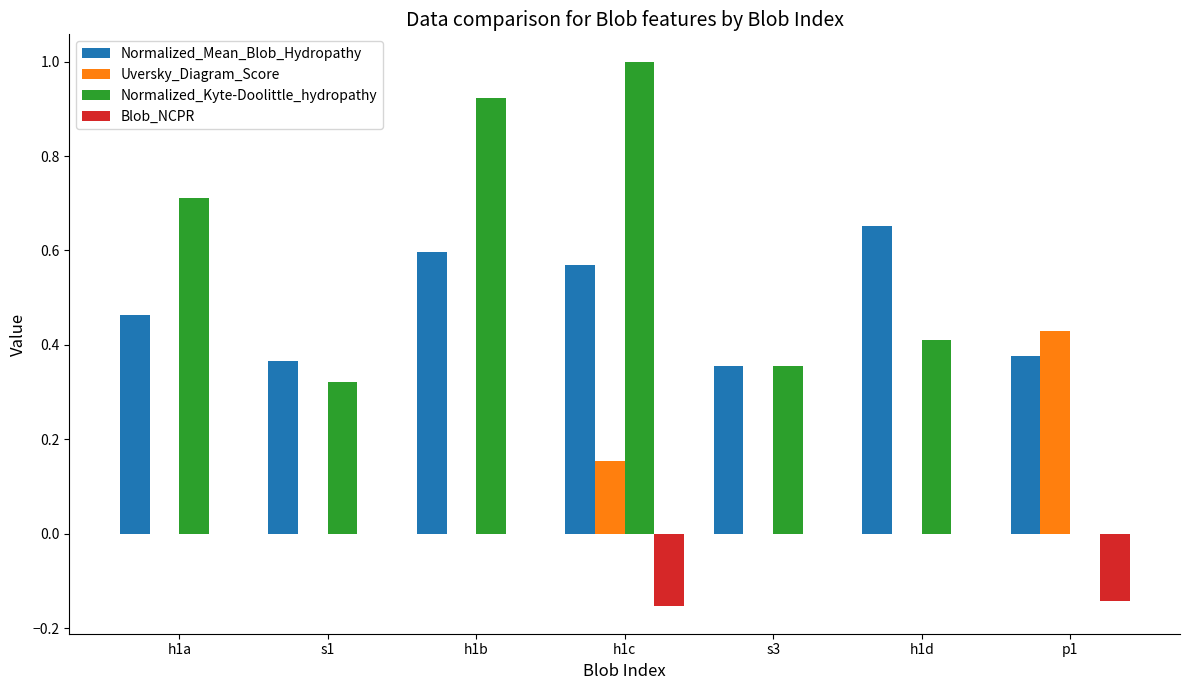

Is the value of Normalized_Kyte-Doolittle_hydropathy at h1b greater than the value of Blob_NCPR at s3?

Yes